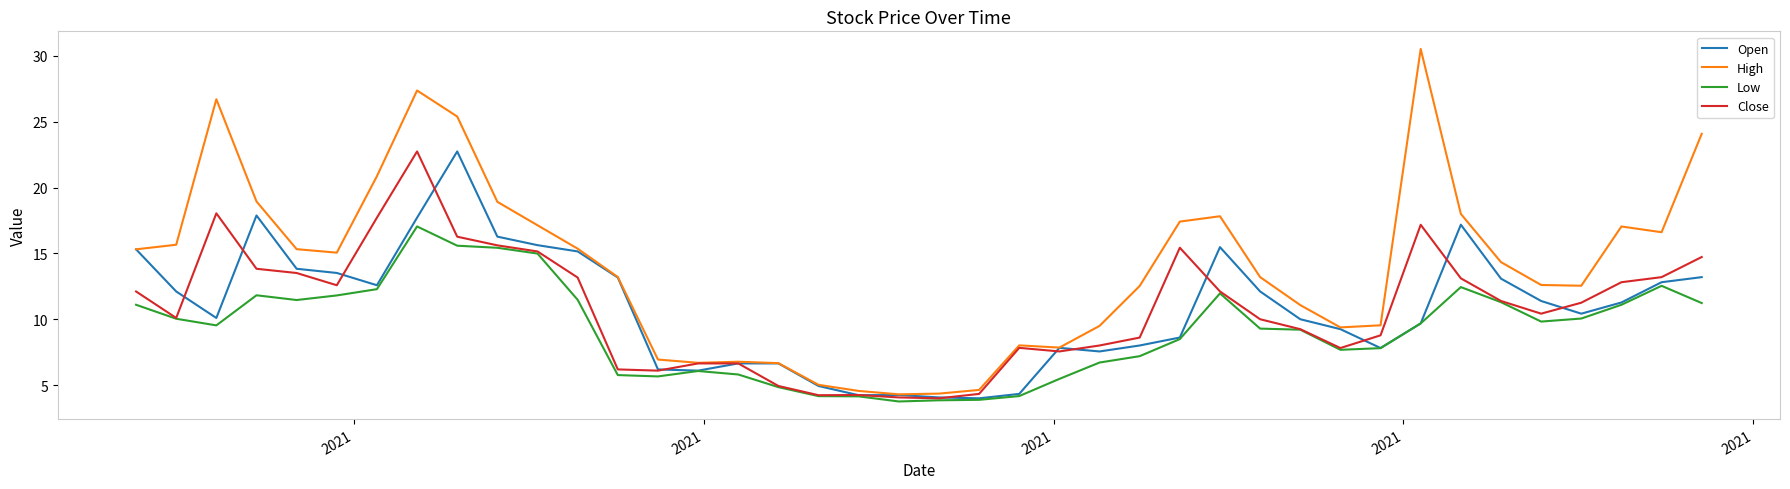

What is the minimum value for High?

4.3